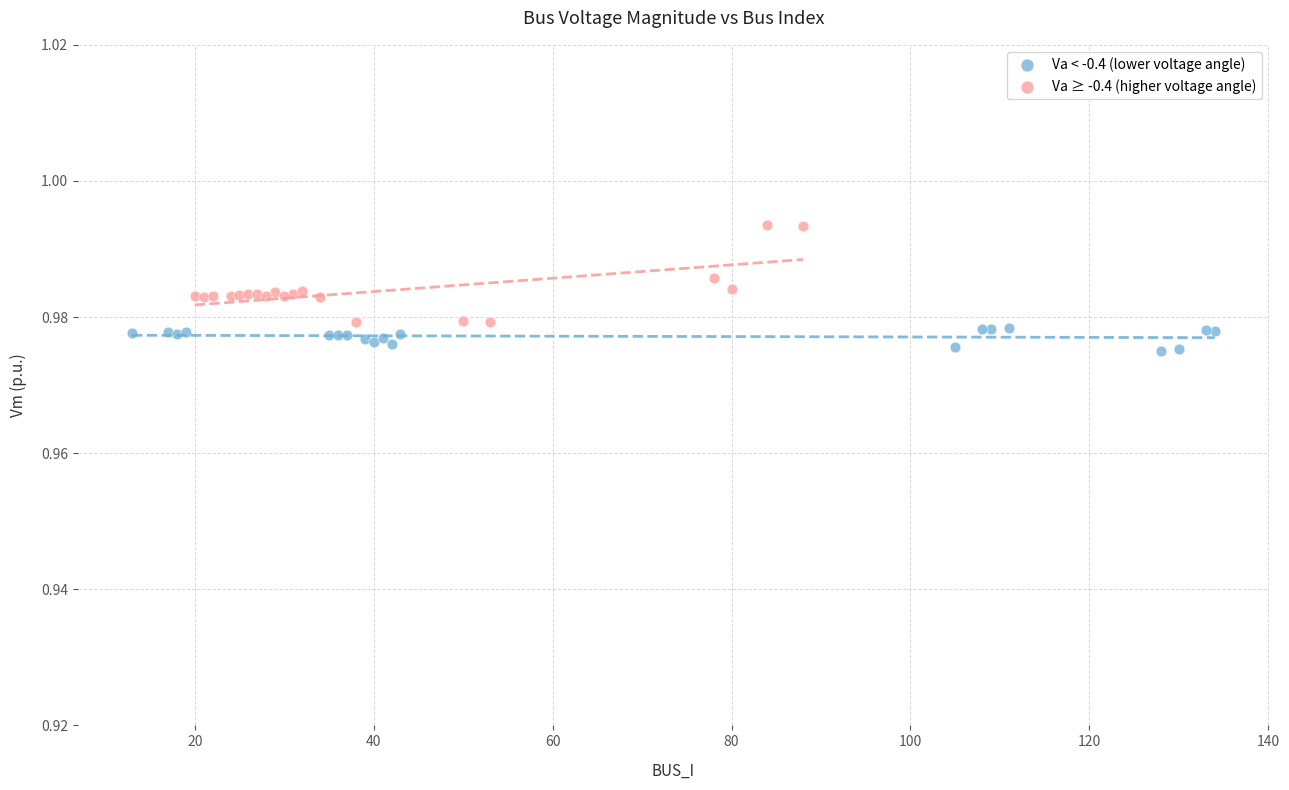

Which series reaches the maximum Y coordinate?

Va ≥ -0.4 (higher voltage angle)